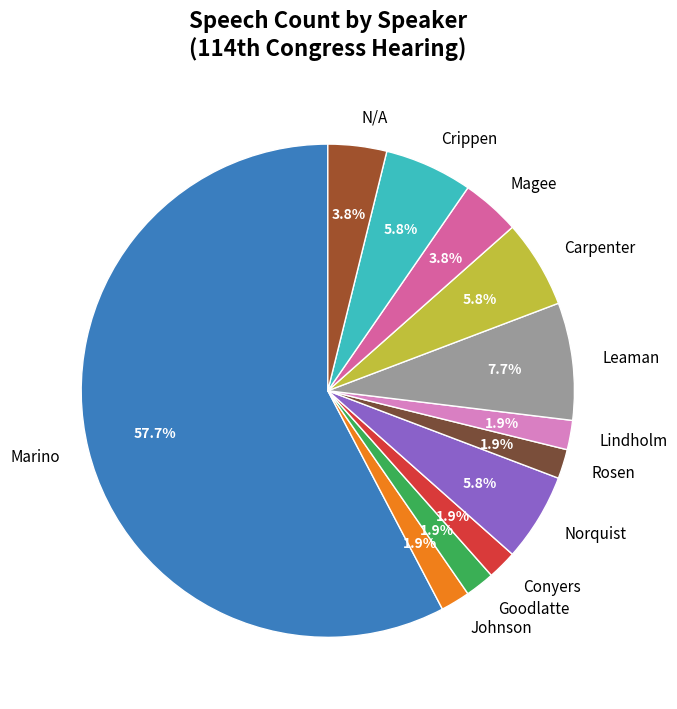

Between Carpenter and Magee, which is larger?

Carpenter